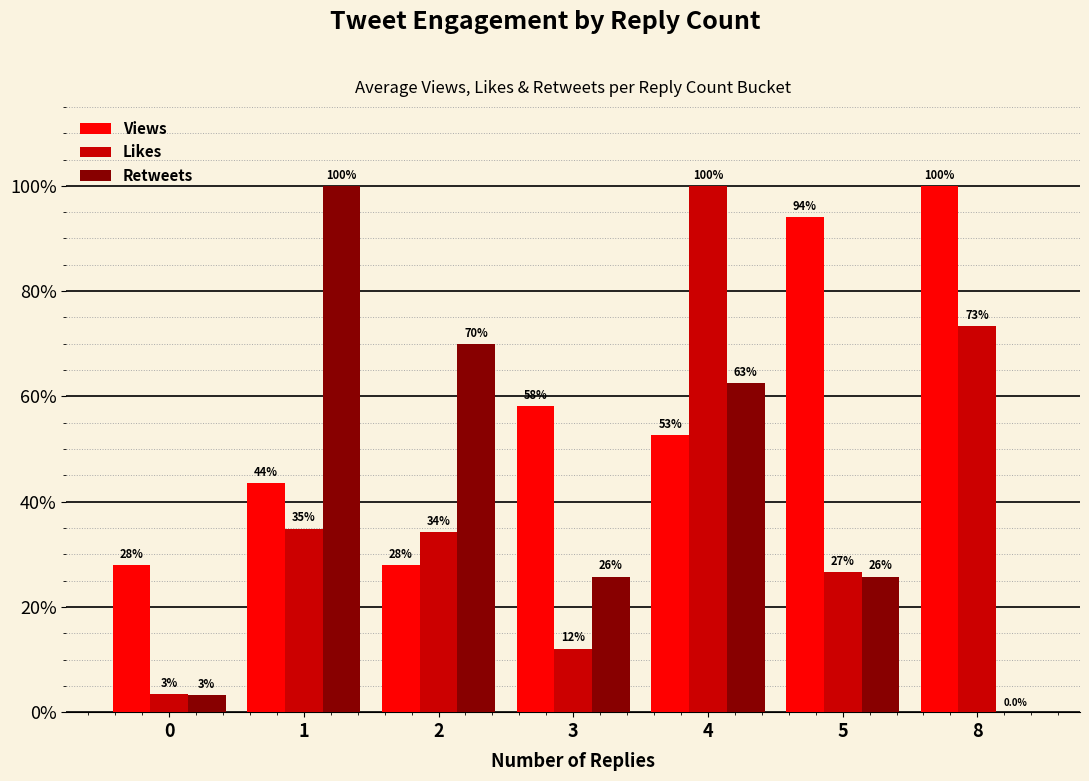

Which series has the widest spread of values?

Retweets